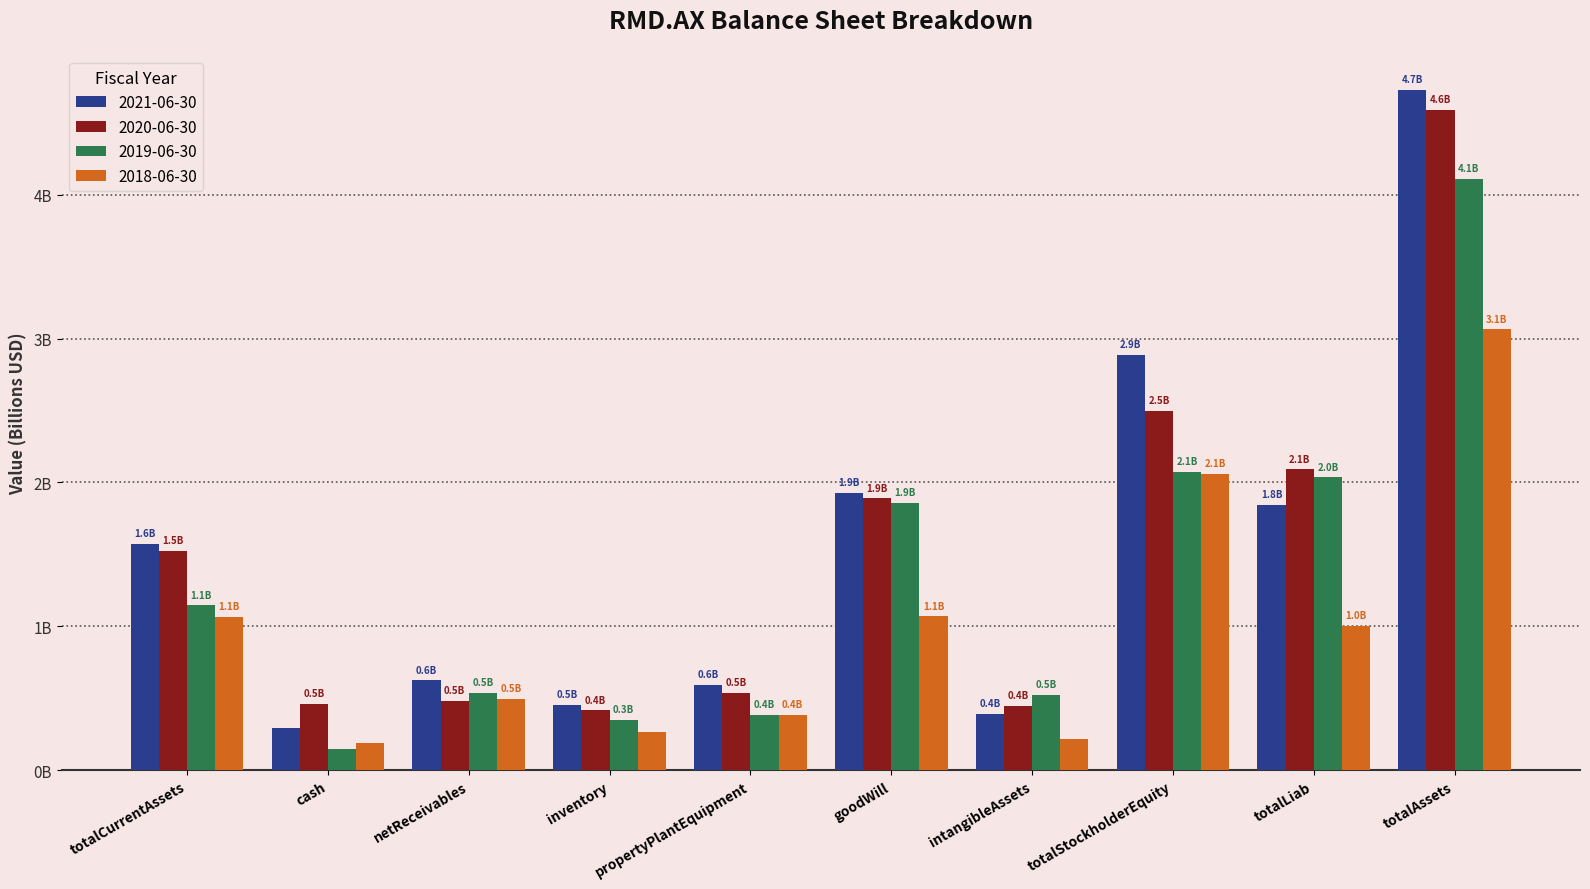

What position from the left is netReceivables?

3